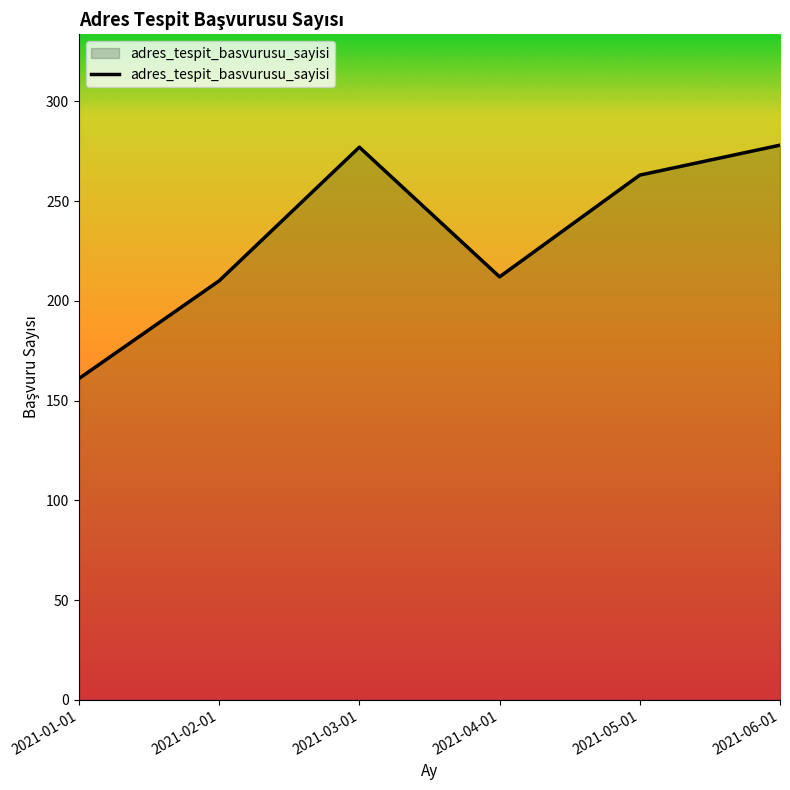

Which has a higher value, 2021-05-01 or 2021-04-01?

2021-05-01